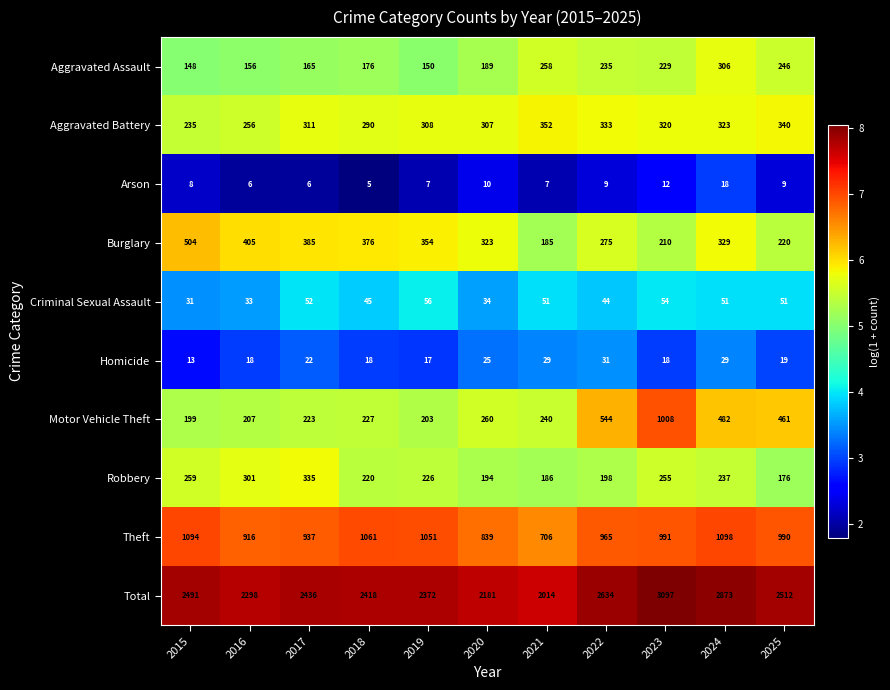

What is the maximum value shown in the chart?

3097